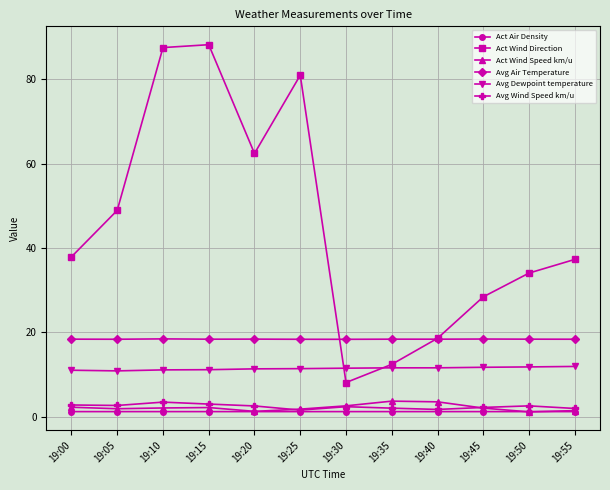

At how many categories does at least one series exceed 26?

9